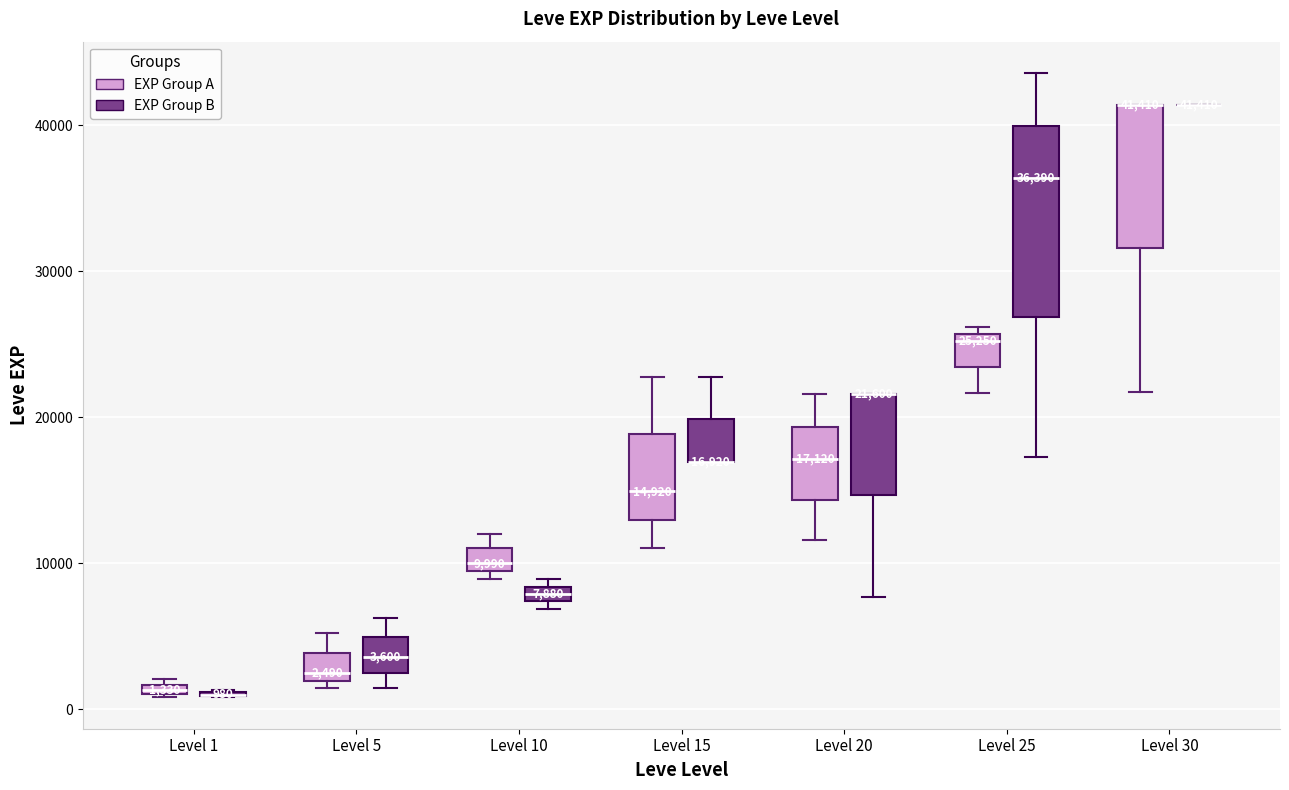

Which box is the tallest, from its lower edge to its upper edge?

Level 25 (EXP Group B)